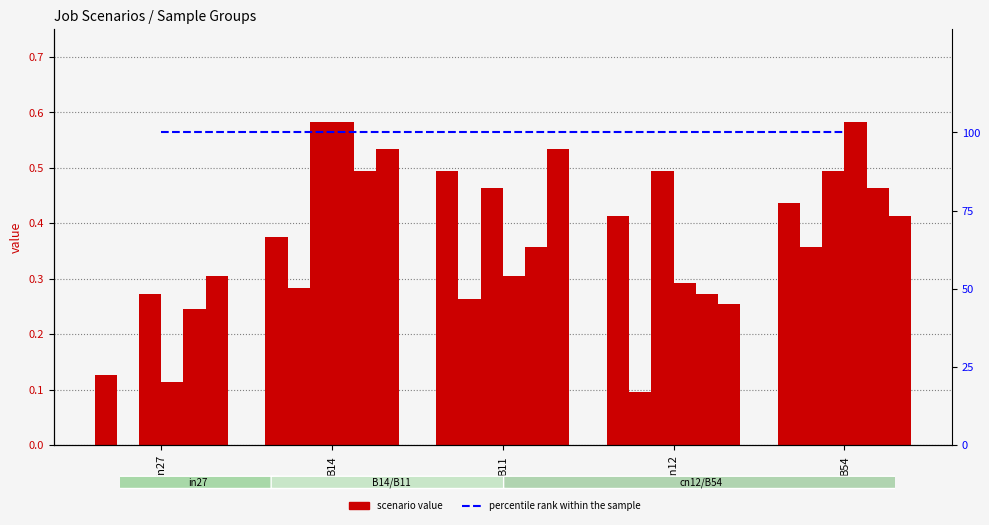

What is the highest value of the job151_scenario2_293 series?

0.6